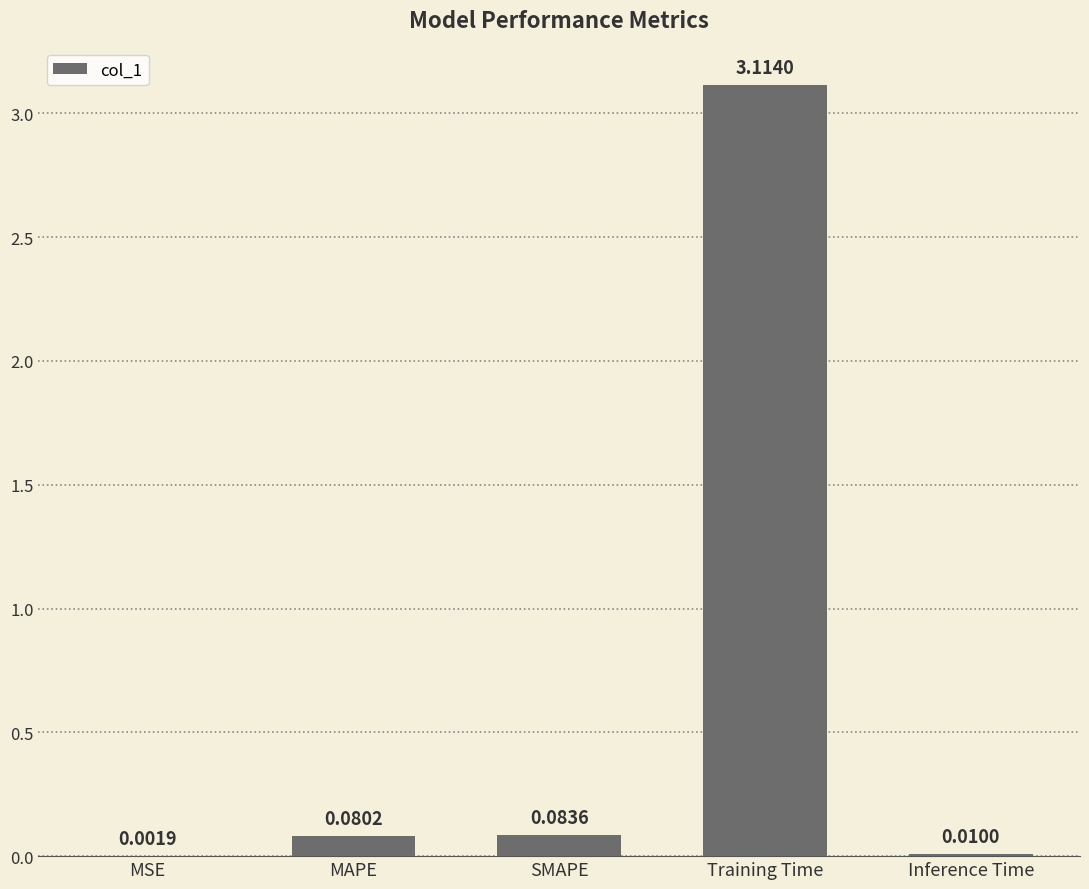

Which has a higher value, SMAPE or Training Time?

Training Time